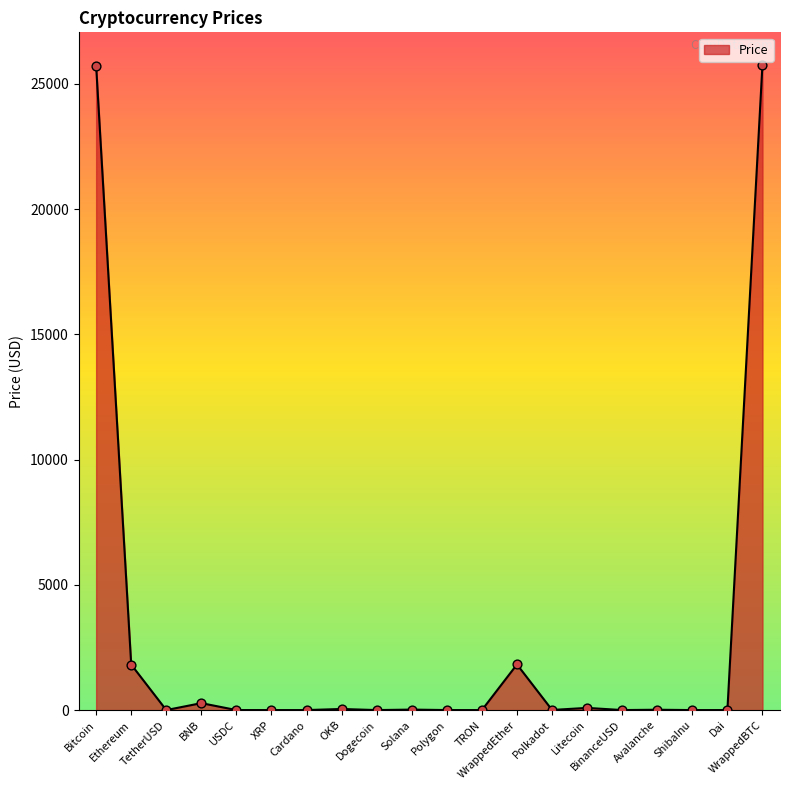

Approximately how many times larger is the value at BinanceUSD compared to Dai?

1.0